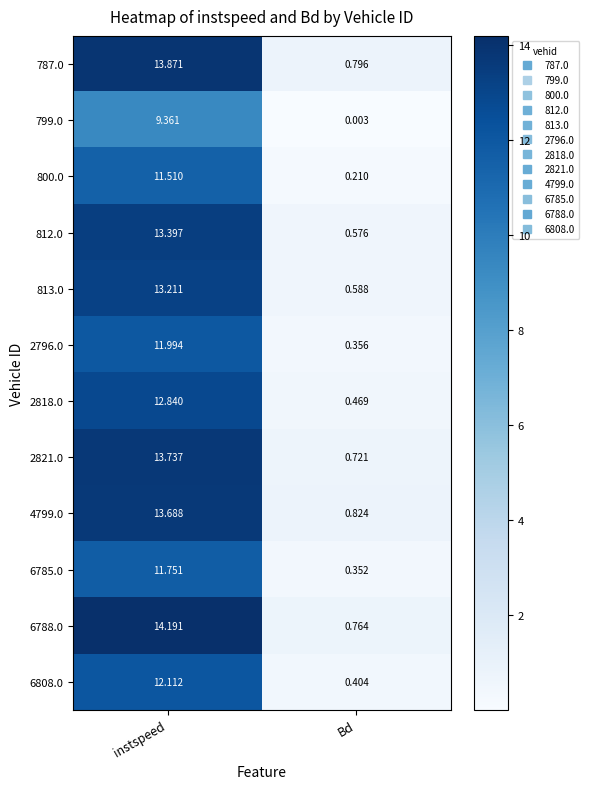

At which label does 6808.0 reach its minimum?

Bd